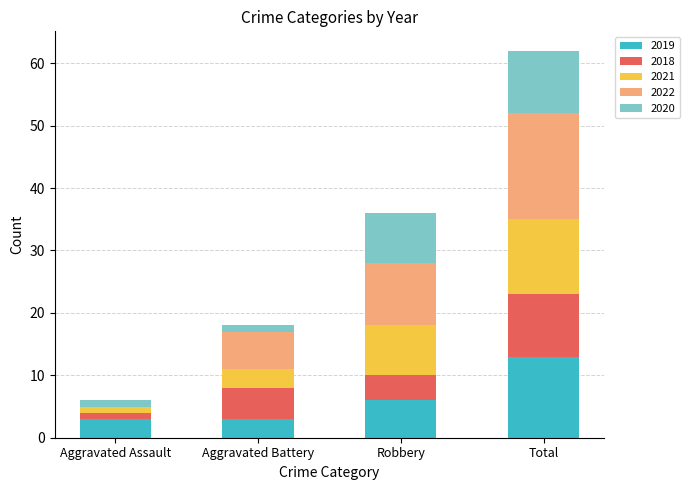

At which category is the sum across all series the highest?

Total